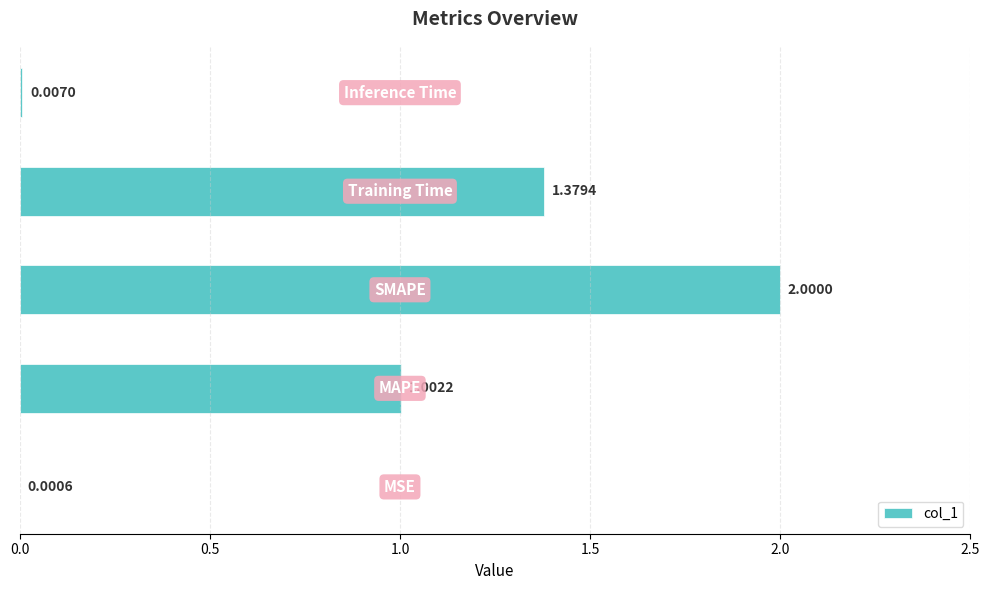

What is the sum of all values?

4.4